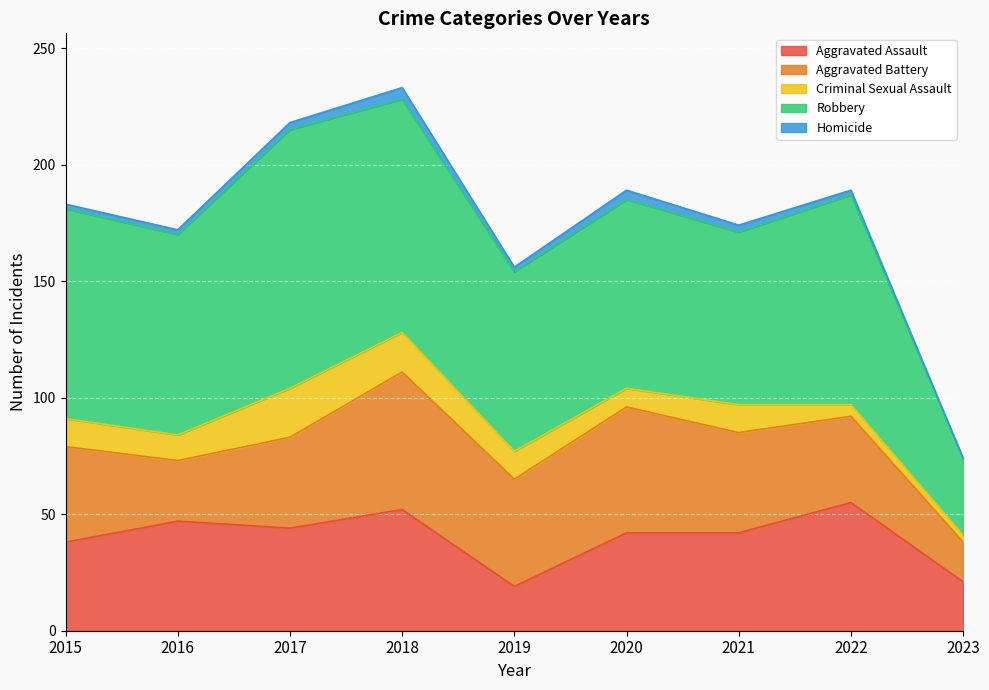

Which has a higher value, 2018 or 2016?

2018